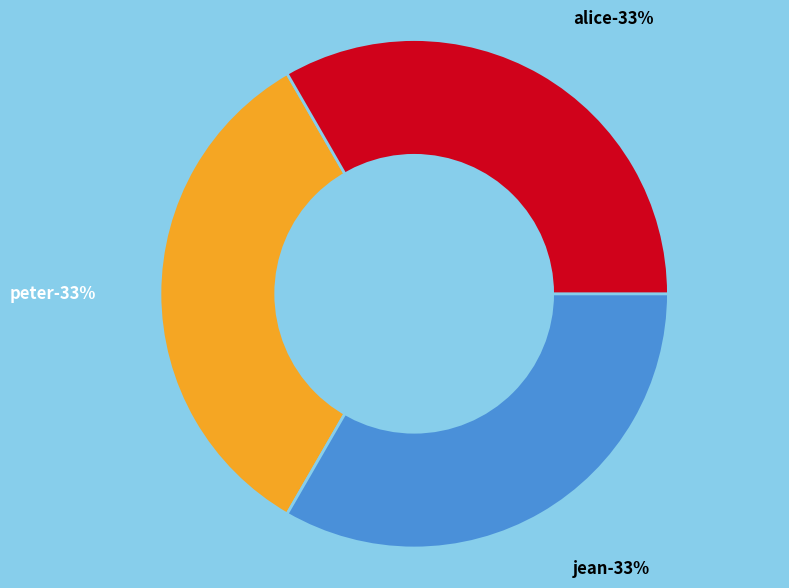

To the nearest percent, what percentage of the pie is jean?

33%